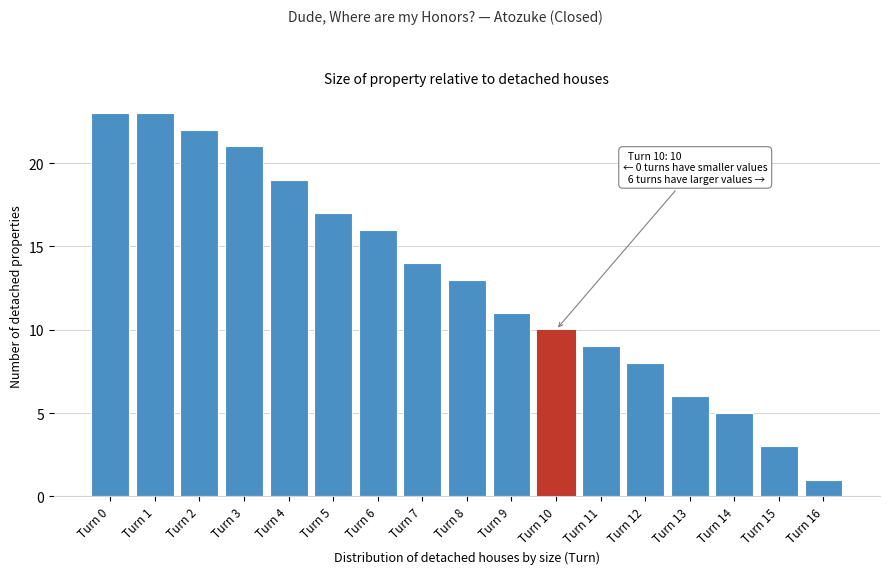

Reading left to right, extract all data points from this chart.

23	23	22	21	19	17	16	14	13	11	10	9	8	6	5	3	1